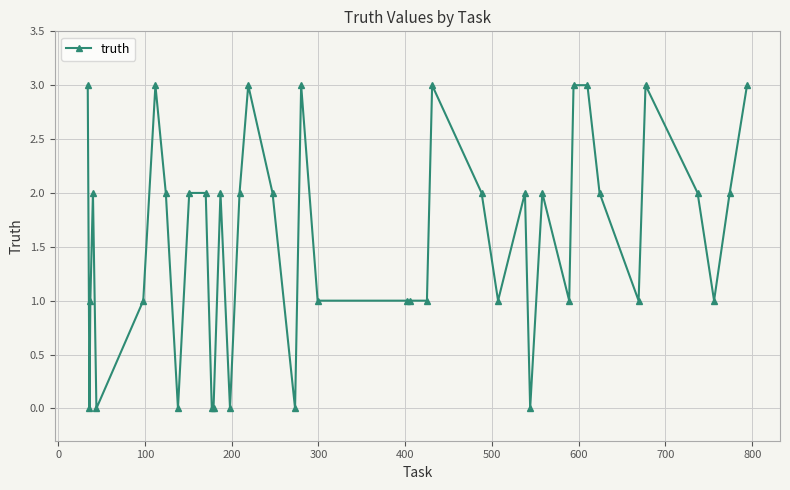

What is the greatest value displayed?

3